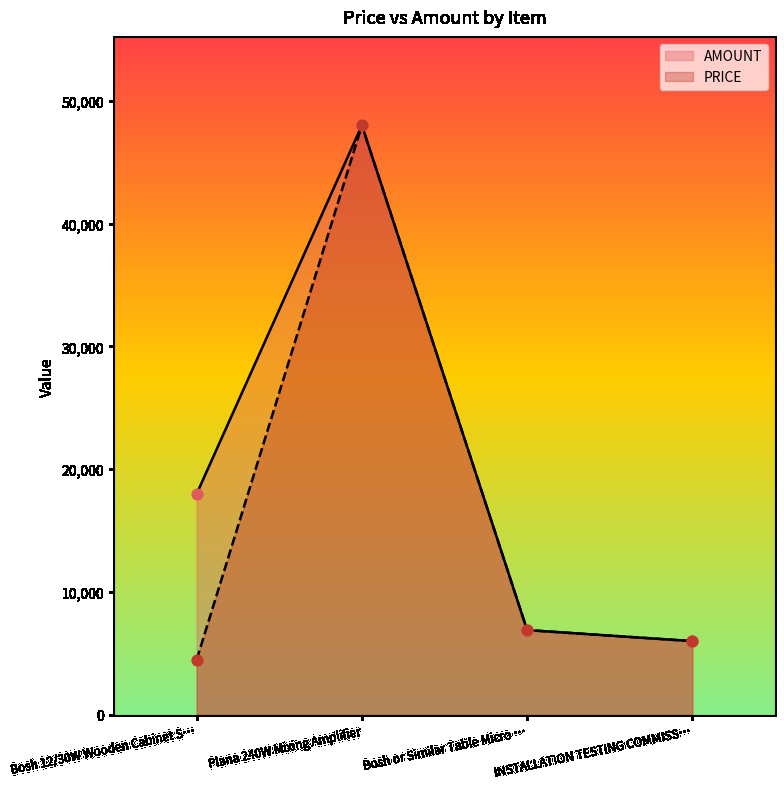

At which category is the sum across all series the highest?

Plana 240W Mixing Amplifier